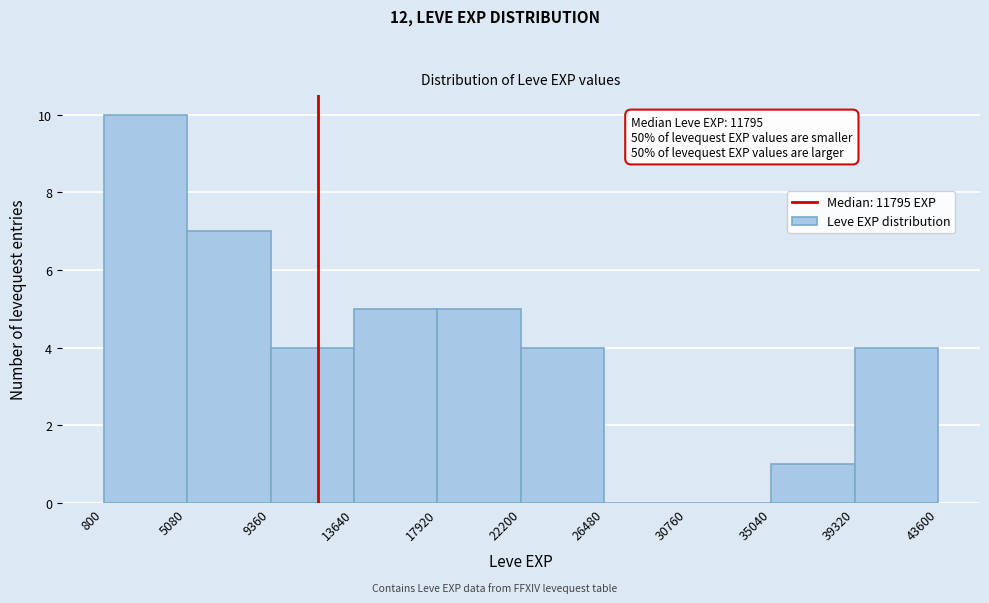

Which range on the x-axis has the tallest bar?

800 to 5080